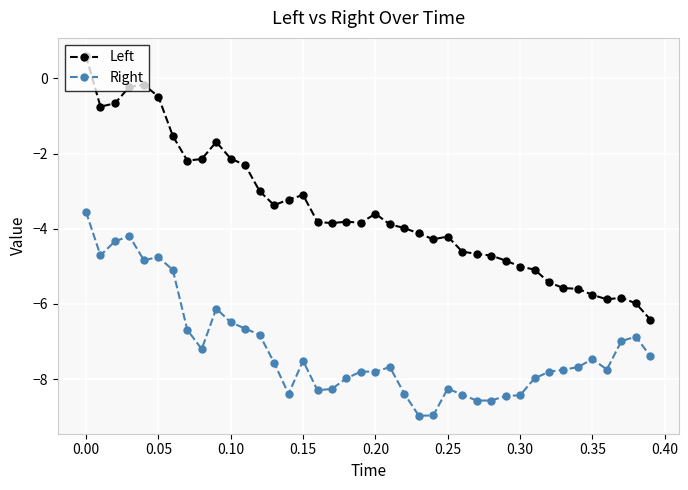

Rank the series by their average value, from highest to lowest.

Left, Right